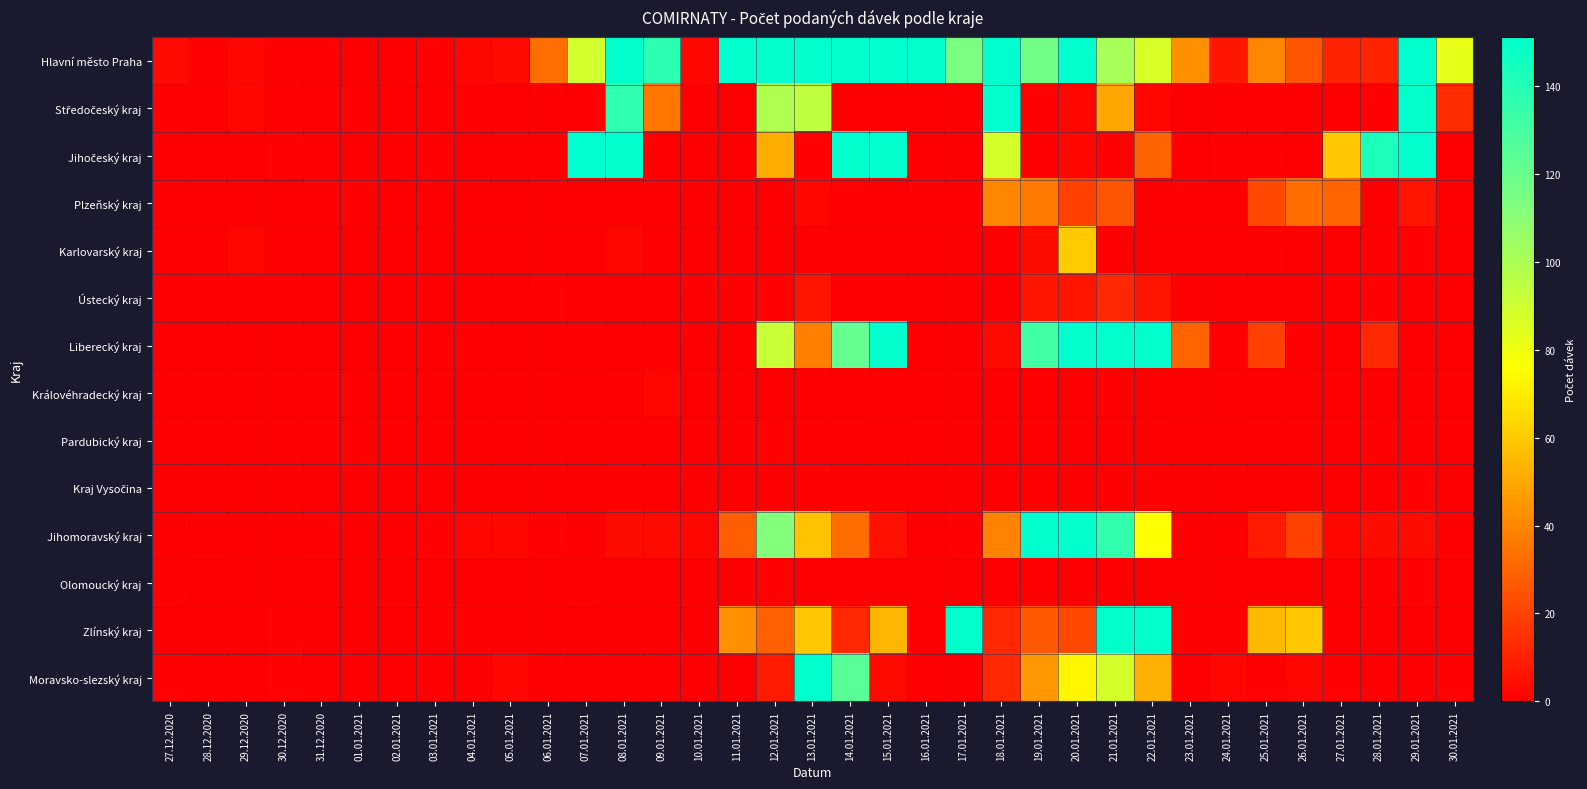

What is the spread (max minus min) of values at 28.12.2020?

1